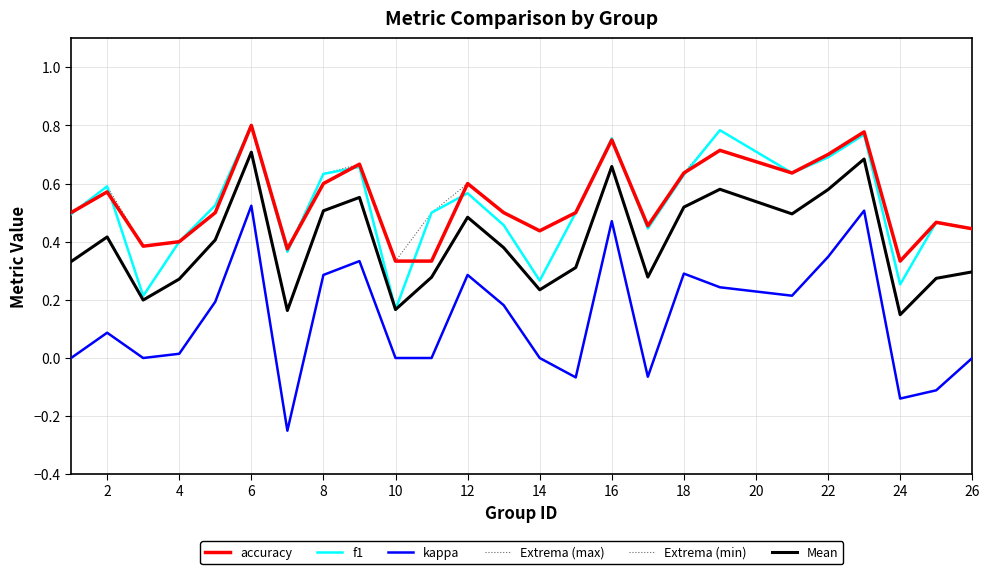

Is this an area chart (filled region under the line)?

No